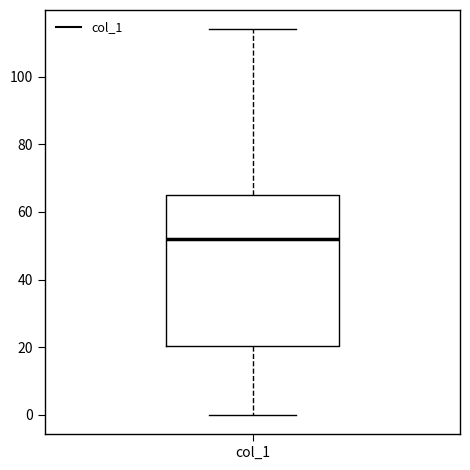

Where is the upper edge of the box for col_1 on the y-axis? The values are not printed on the chart, so give them approximately, as read against the axis.

66